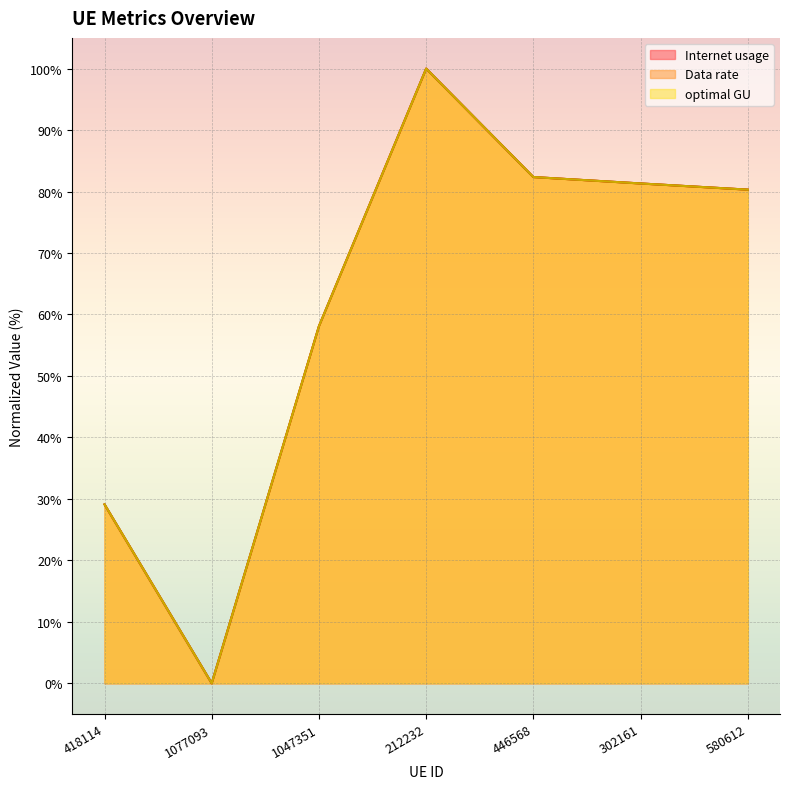

Does the chart display data point markers on the line(s)?

No